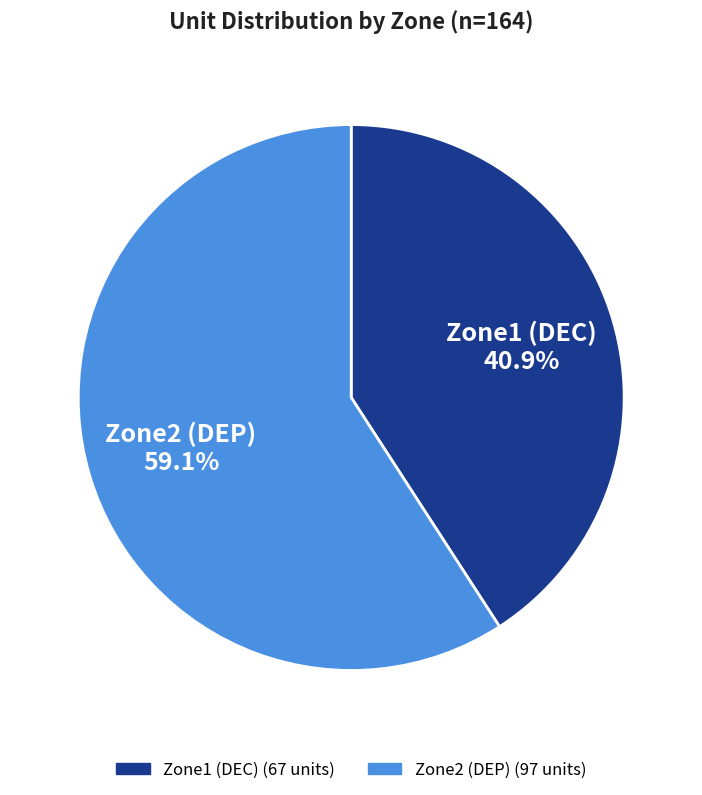

Is there any slice that represents more than half of the pie?

Yes